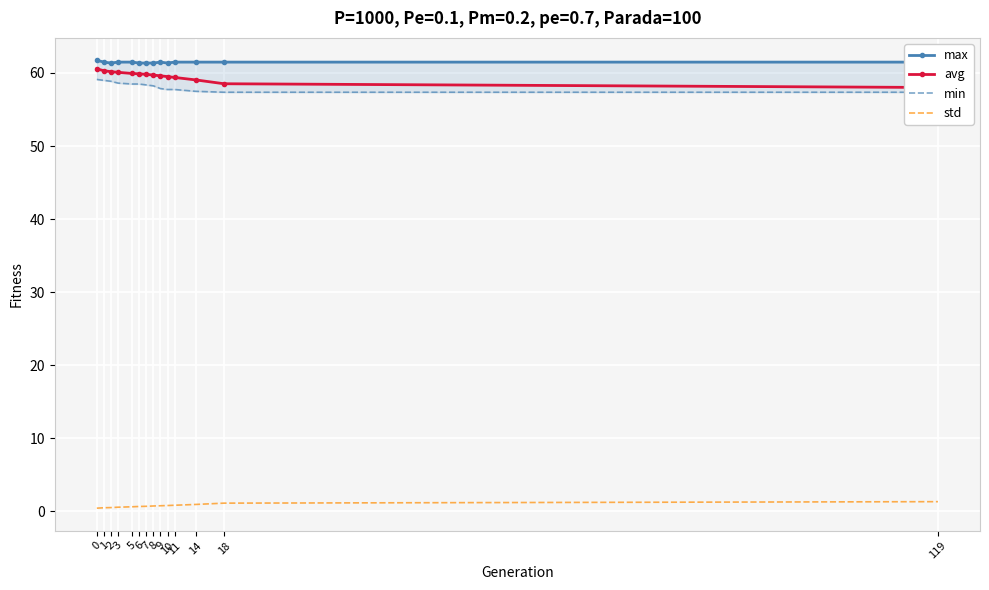

What is the sum of the min values at 9 and 14?

115.4